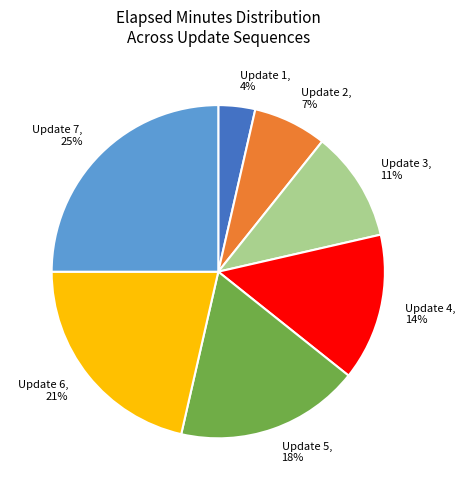

What is the smallest slice in the pie chart?

Update 1